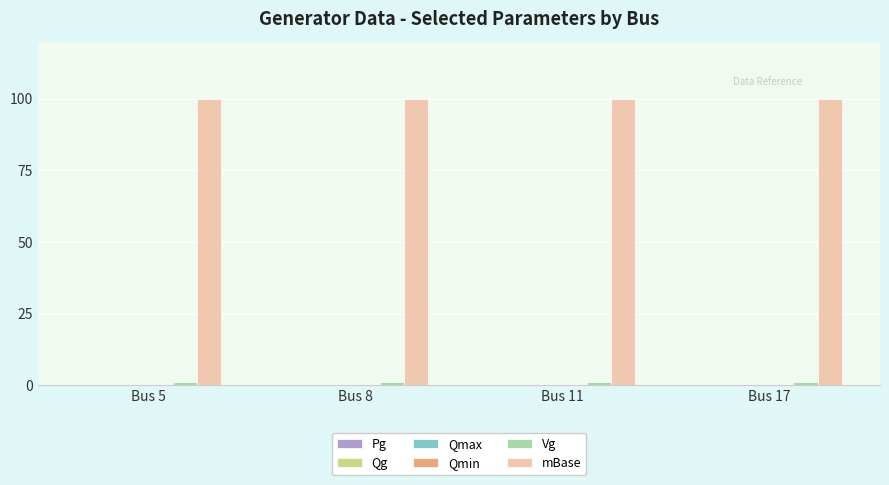

At how many categories does at least one series exceed 10?

4